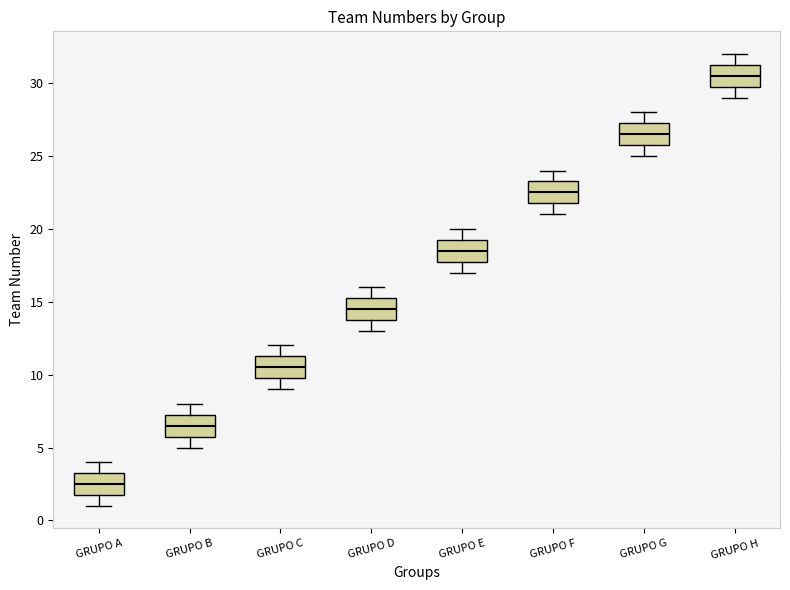

Reading left to right, read every box against the y-axis: the position of its median line, the range the box covers, and the ends of its whiskers. The values are not printed on the chart, so give them approximately, as read against the axis.

GRUPO A: median 2.5, box 2.0 to 3.5, whiskers 1.0 to 4.0
GRUPO B: median 6.5, box 6.0 to 7.5, whiskers 5.0 to 8.0
GRUPO C: median 10.5, box 10.0 to 11.5, whiskers 9.0 to 12.0
GRUPO D: median 14.5, box 14.0 to 15.5, whiskers 13.0 to 16.0
GRUPO E: median 18.5, box 18.0 to 19.5, whiskers 17.0 to 20.0
GRUPO F: median 22.5, box 22.0 to 23.5, whiskers 21.0 to 24.0
GRUPO G: median 26.5, box 26.0 to 27.5, whiskers 25.0 to 28.0
GRUPO H: median 30.5, box 30.0 to 31.5, whiskers 29.0 to 32.0